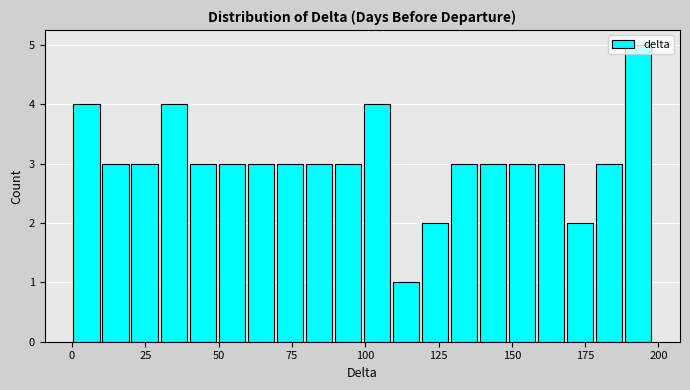

Around what value on the x-axis is the tallest bar? Give the approximate position of its centre, as read against the axis.

195